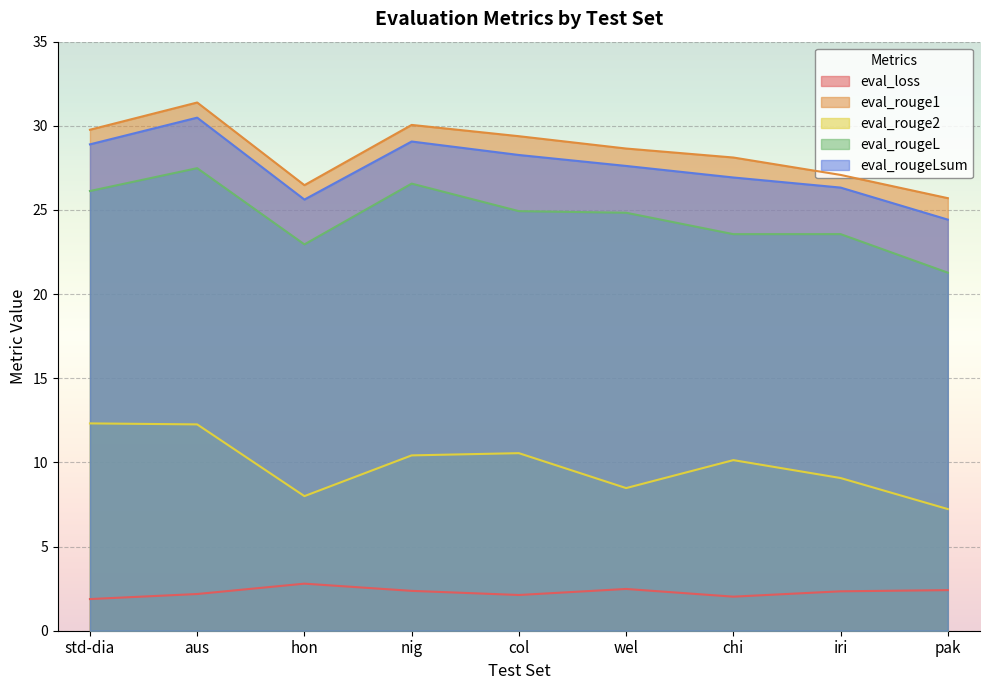

At which label is eval_rougeL closest to 24?

iri